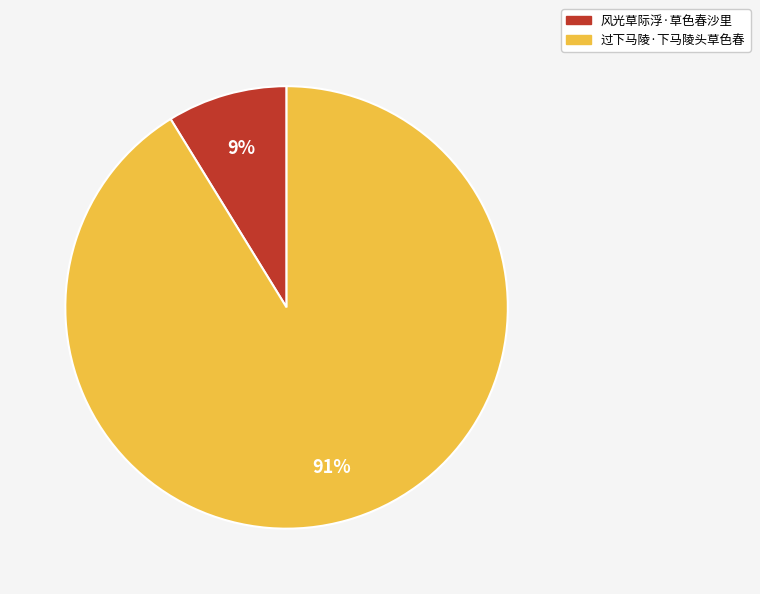

Does 风光草际浮·草色春沙里 represent more than half of the total?

No